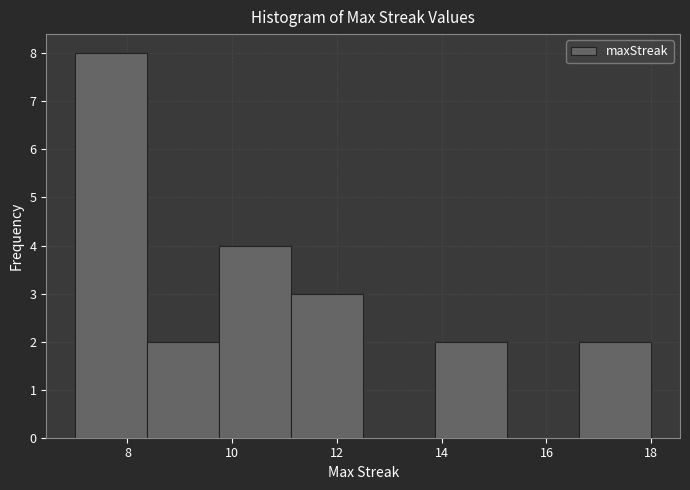

What is the height of the bar covering 11.2 to 12.6 on the x-axis? Neither the bar edges nor the heights are printed on the chart, so give them approximately, as read against the axes.

3